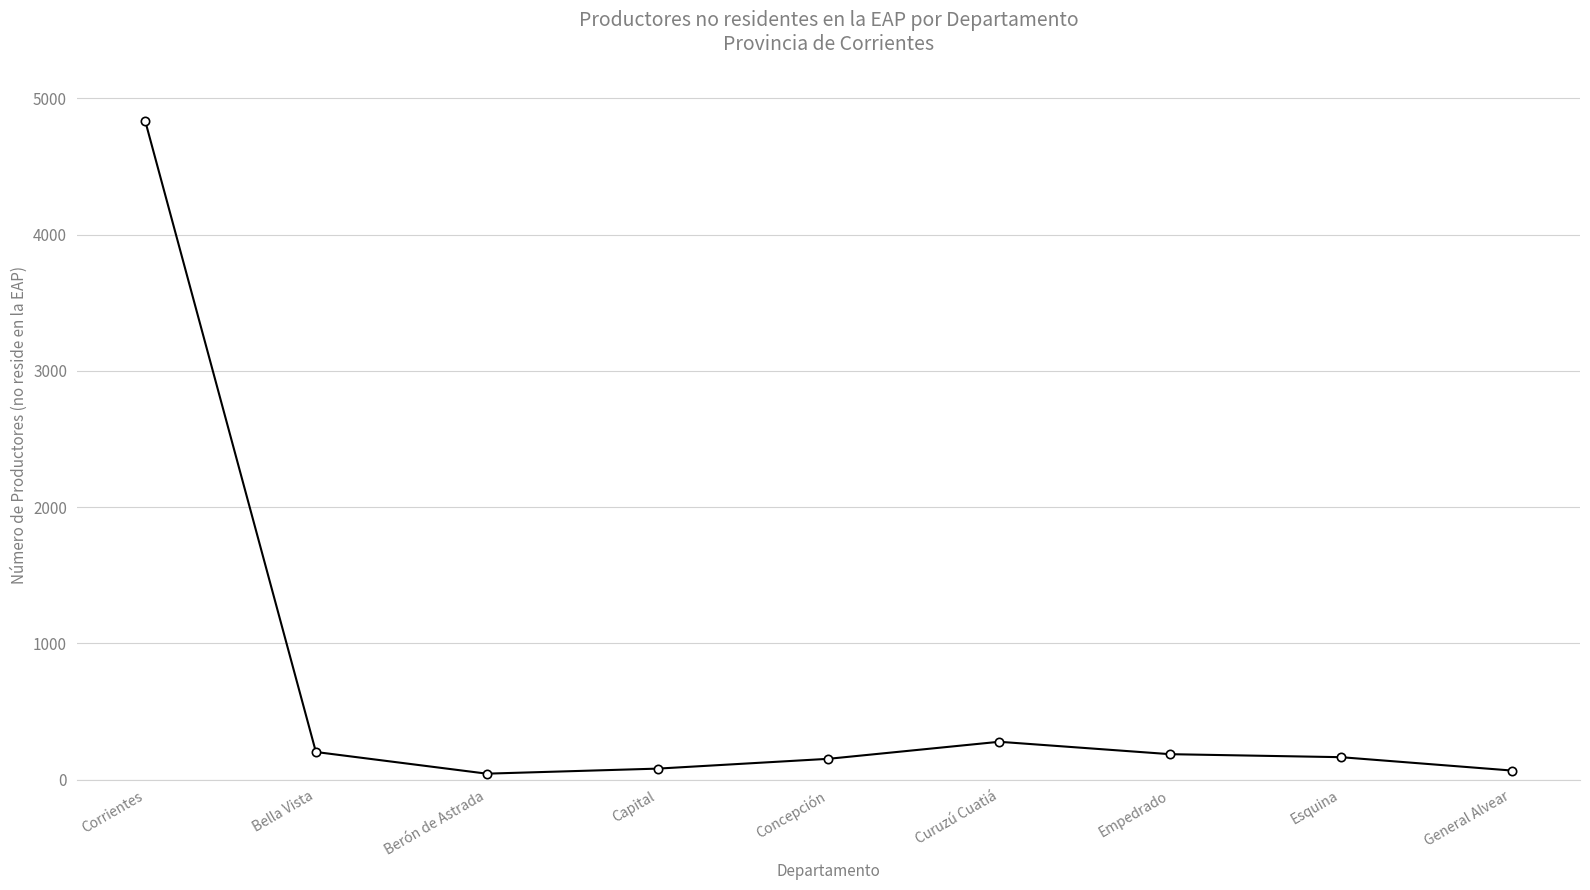

True or false: the data shows 187 at Empedrado.

True